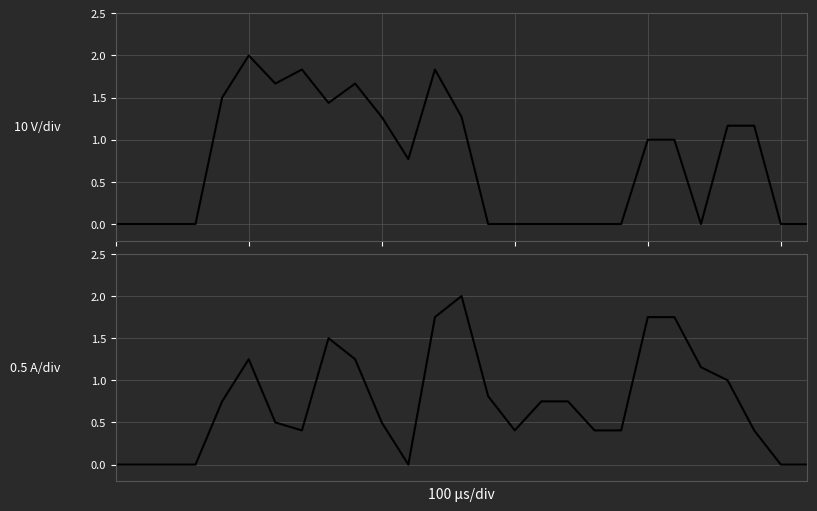

How many interior local peaks does the Current (mean col_16,col_20) series have?

3